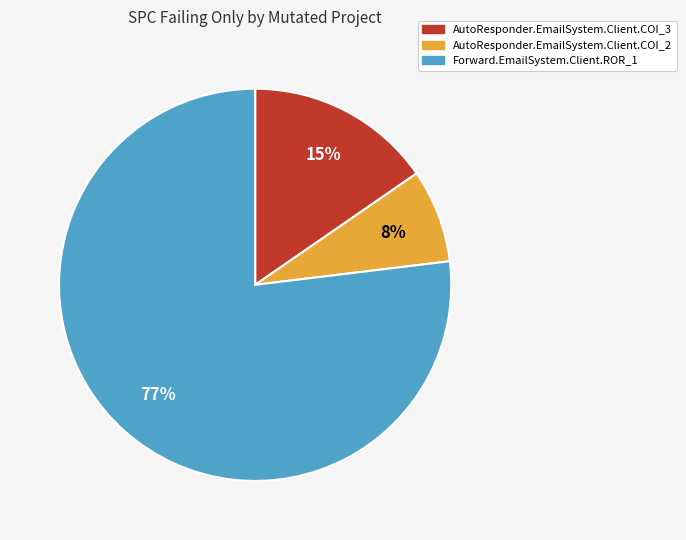

Combined, do AutoResponder.EmailSystem.Client.COI_2 and AutoResponder.EmailSystem.Client.COI_3 account for over 50%?

No